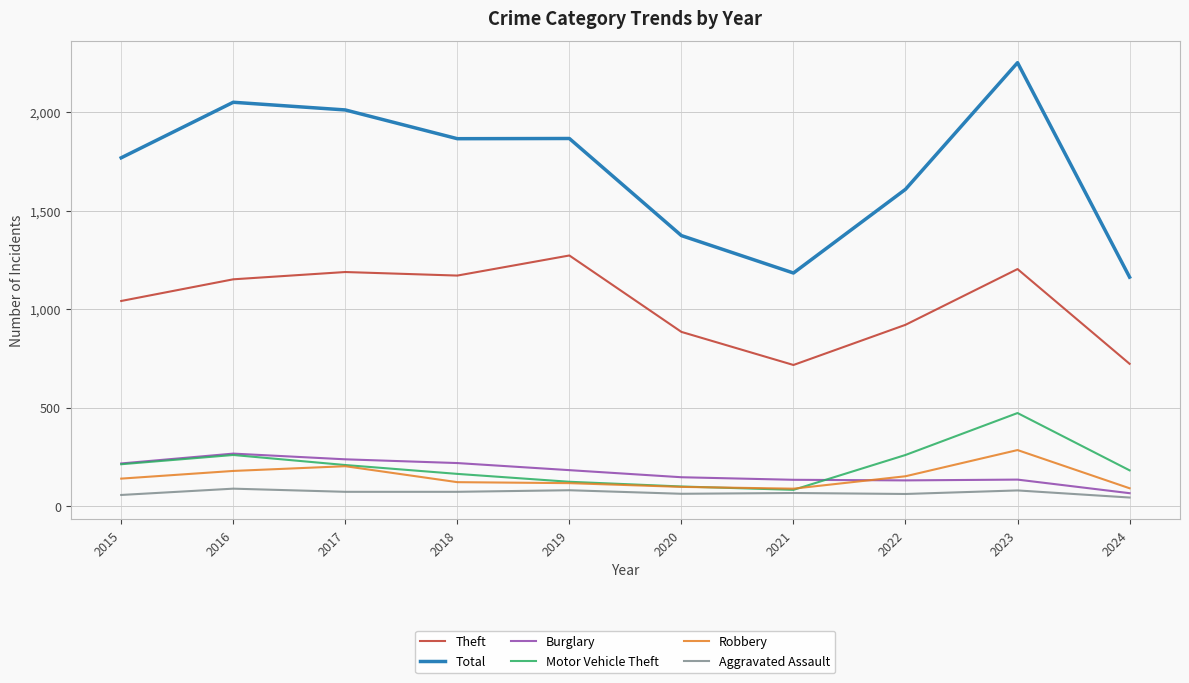

At which category is the sum across all series the highest?

2023